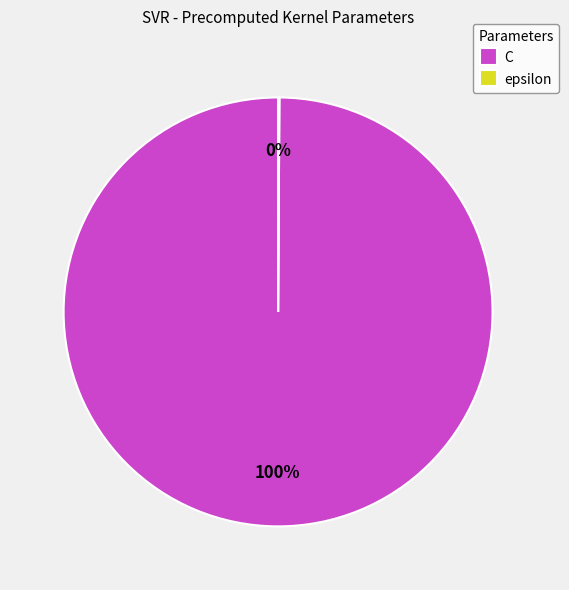

Which category has the biggest portion of the pie?

C